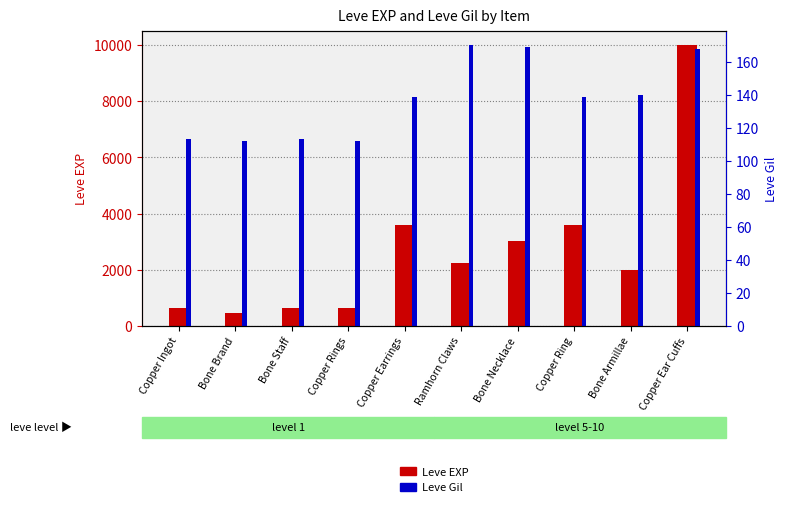

Between Copper Ear Cuffs and Copper Rings, which is larger?

Copper Ear Cuffs